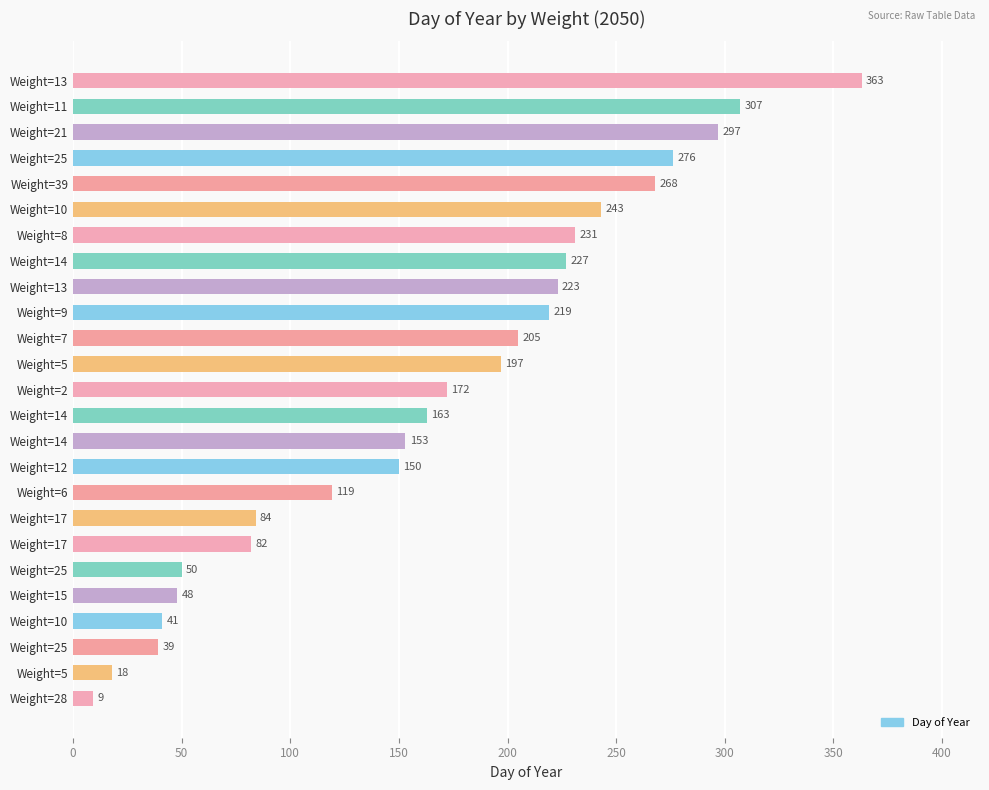

What is the sum of all values?

4184